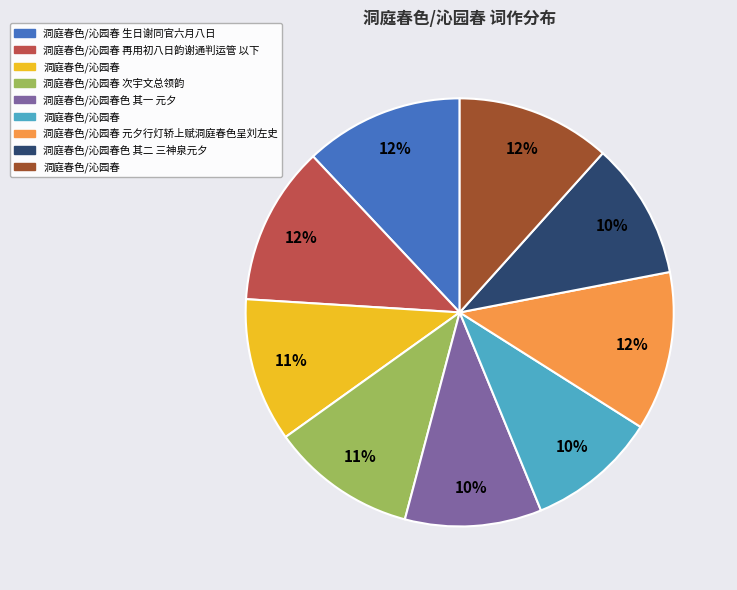

Does any single category account for the majority?

No